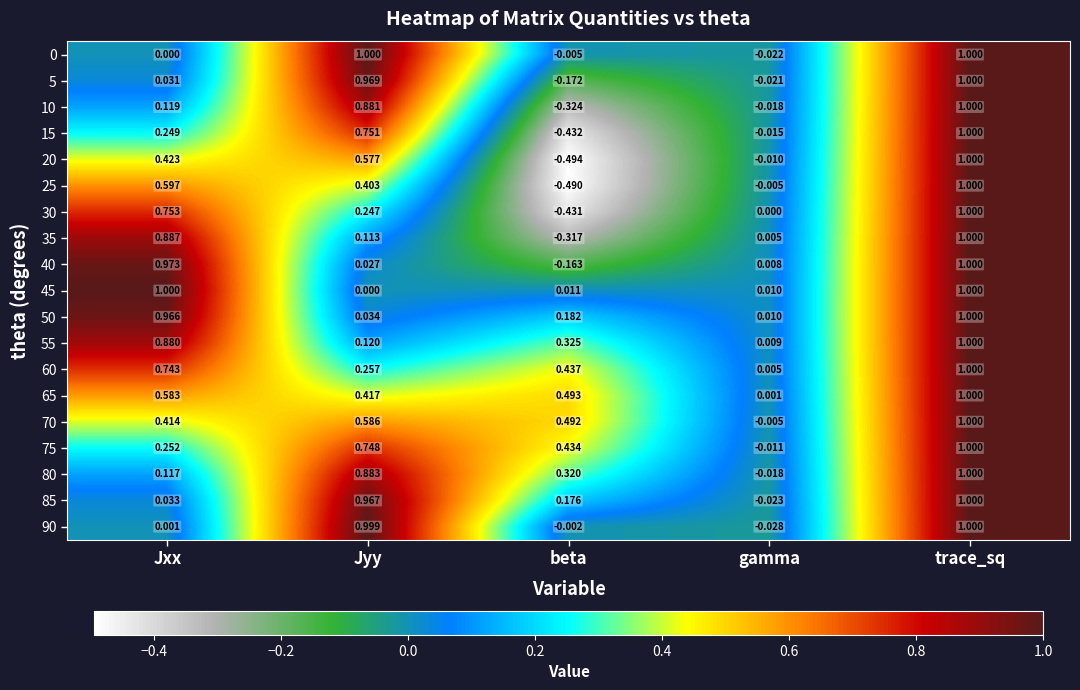

Which series has the largest total across all categories?

65